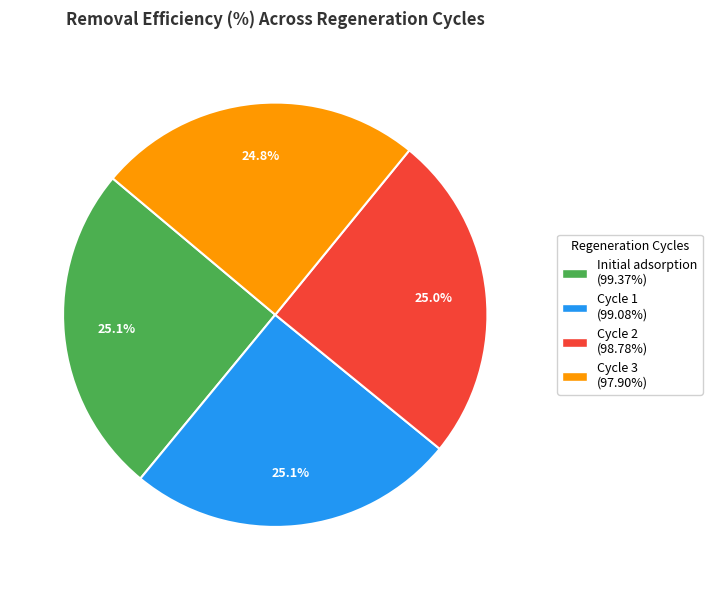

What is the ratio of the value at Initial adsorption to the value at Cycle 3?

1.0